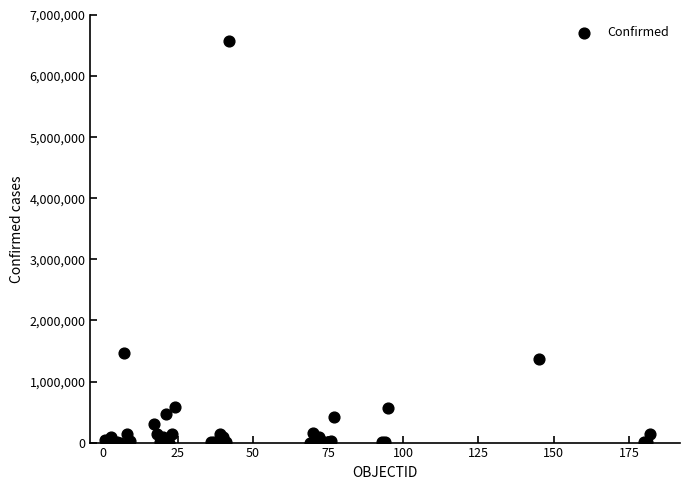

What Y value in the scatter plot is closest to 3288660?

1459832